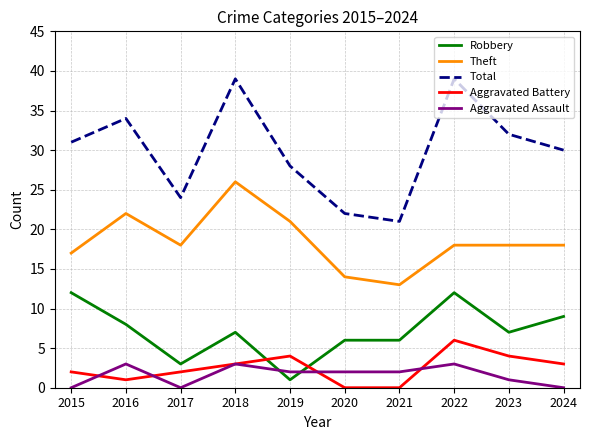

How many lines are shown in the chart?

5